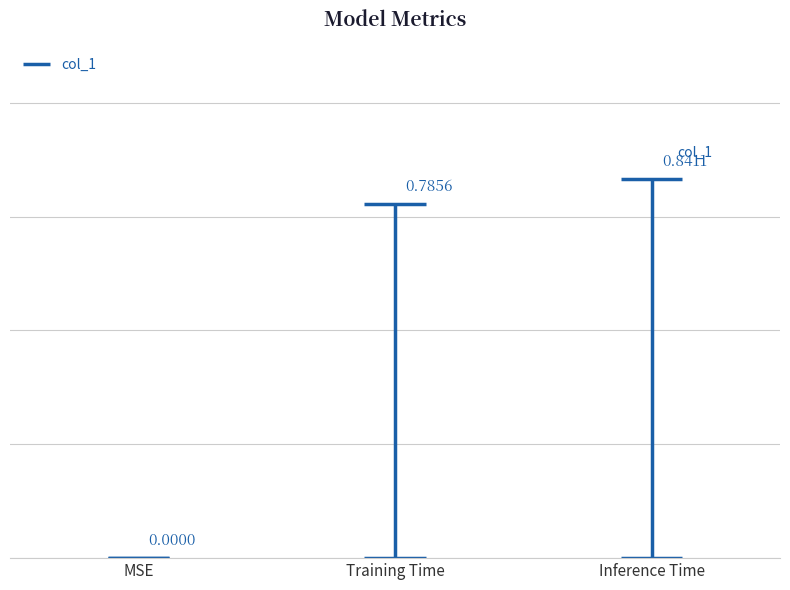

What is the sum of the values at MSE and Training Time?

0.8